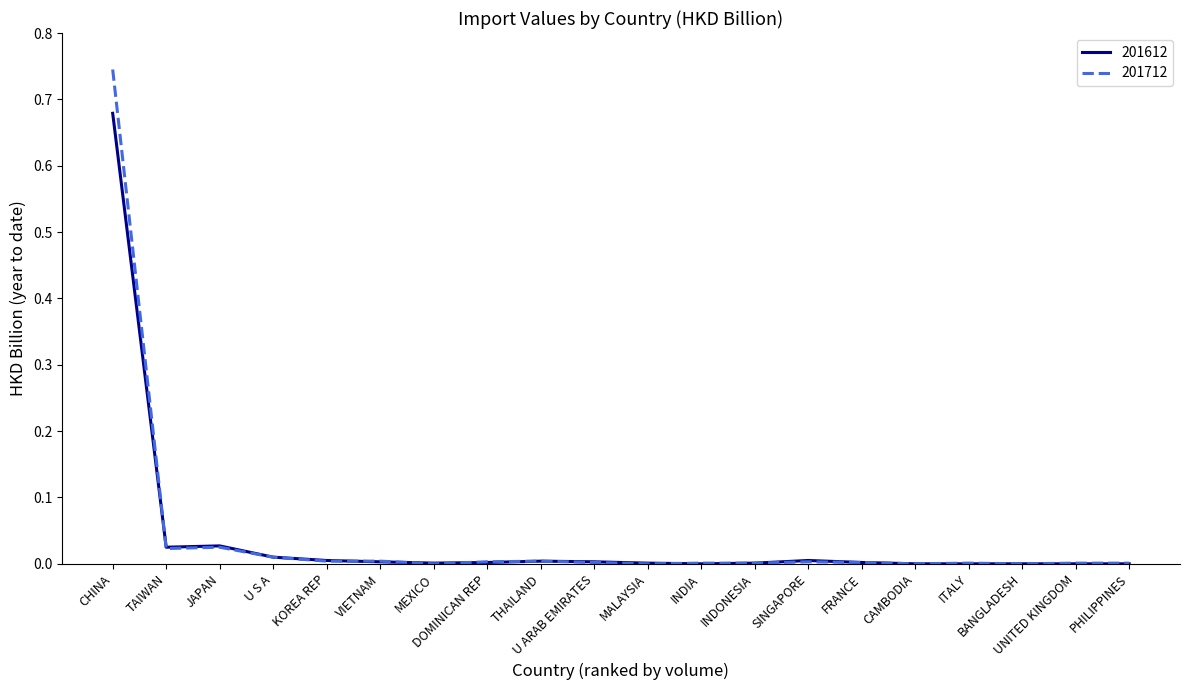

Which series has the widest spread of values?

201712